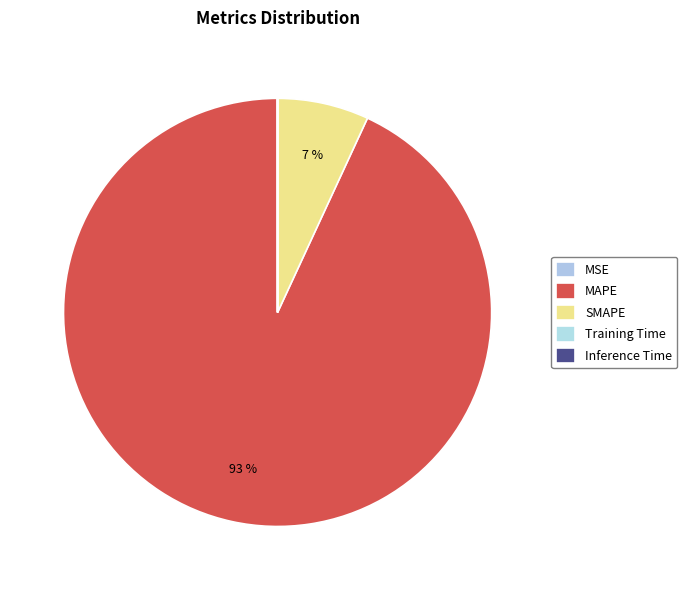

To the nearest percent, what percentage of the pie is SMAPE?

7%